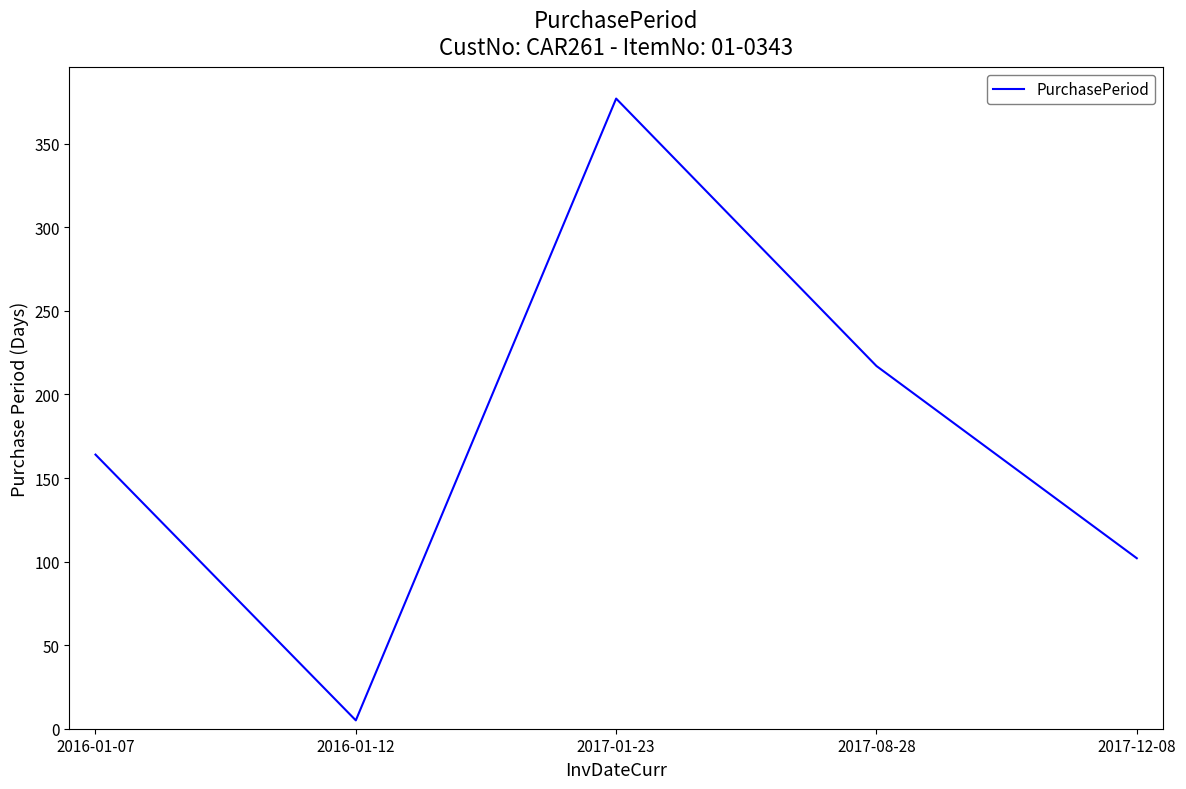

True or false: the data shows 67 at 2017-12-08.

False